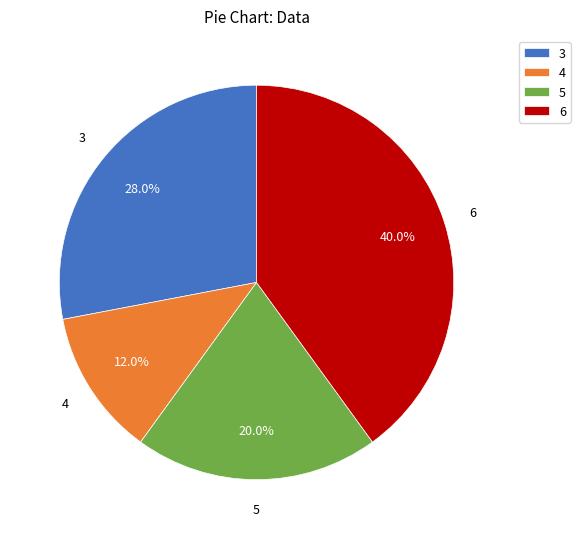

To the nearest percent, what percentage of the pie is 5?

20%